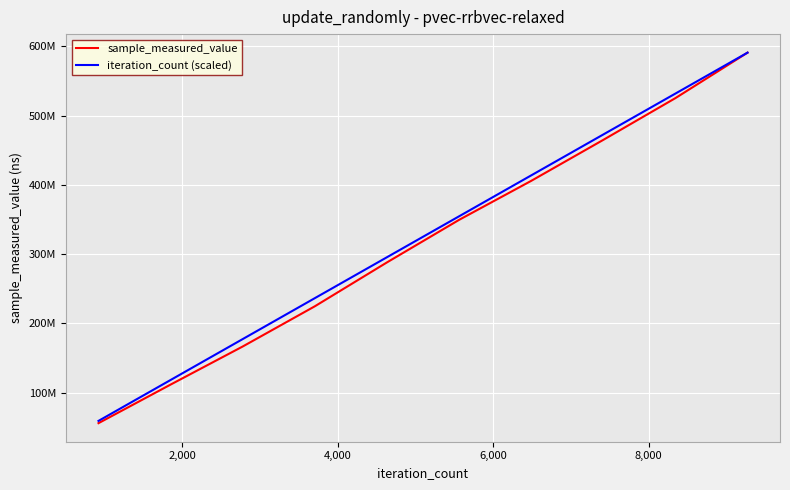

Does the chart have visible grid lines?

Yes